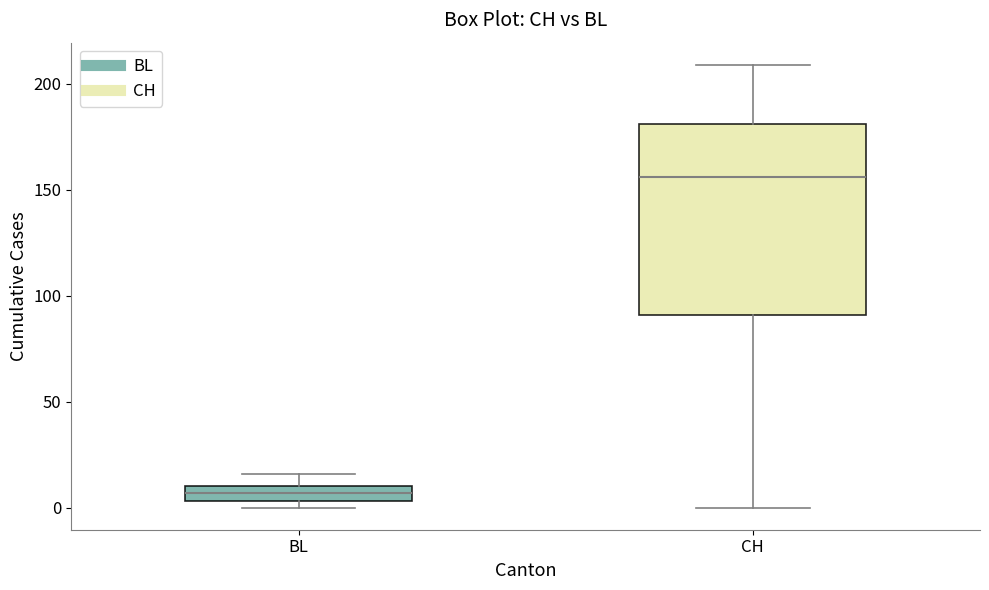

Where is the upper edge of the box for CH on the y-axis? The values are not printed on the chart, so give them approximately, as read against the axis.

180